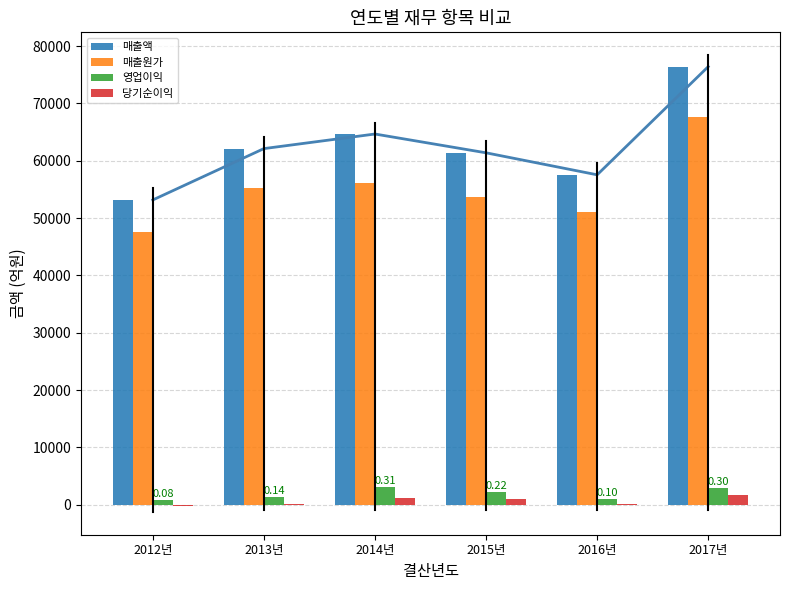

Reading left to right, extract all data points from this chart.

매출액: 2012년=53159.6	2013년=62115.2	2014년=64661.2	2015년=61381.3	2016년=57545.7	2017년=76413.6
매출원가: 2012년=47542.1	2013년=55215.5	2014년=56032.5	2015년=53654.3	2016년=51021.9	2017년=67566.9
영업이익: 2012년=772.4	2013년=1361.5	2014년=3139.6	2015년=2236.9	2016년=1048.3	2017년=2964.9
당기순이익: 2012년=-250.0	2013년=155.4	2014년=1126.8	2015년=950.9	2016년=49.5	2017년=1747.8